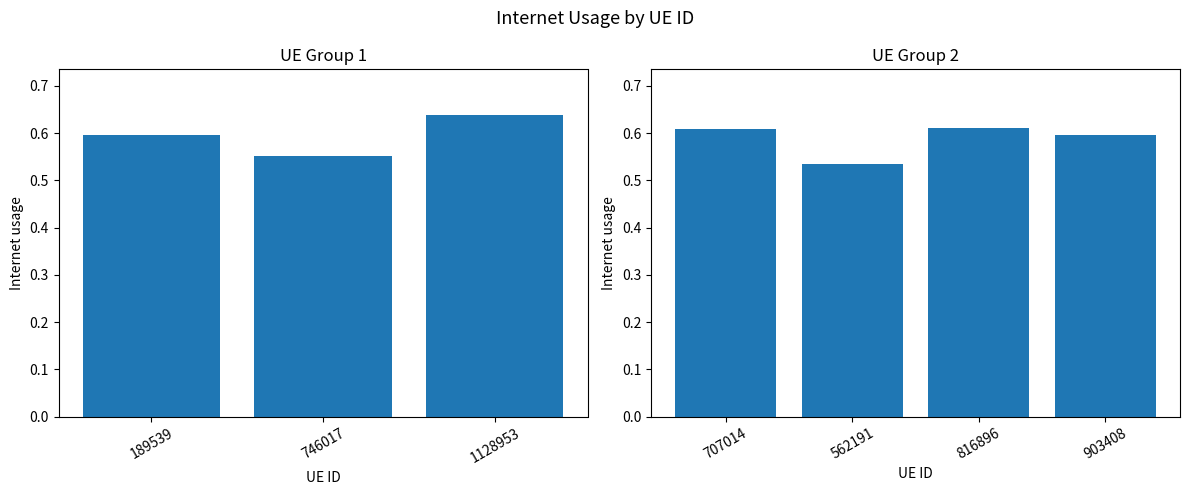

Reading left to right, list all the values displayed in this chart.

0.6	0.6	0.6	0.6	0.5	0.6	0.6